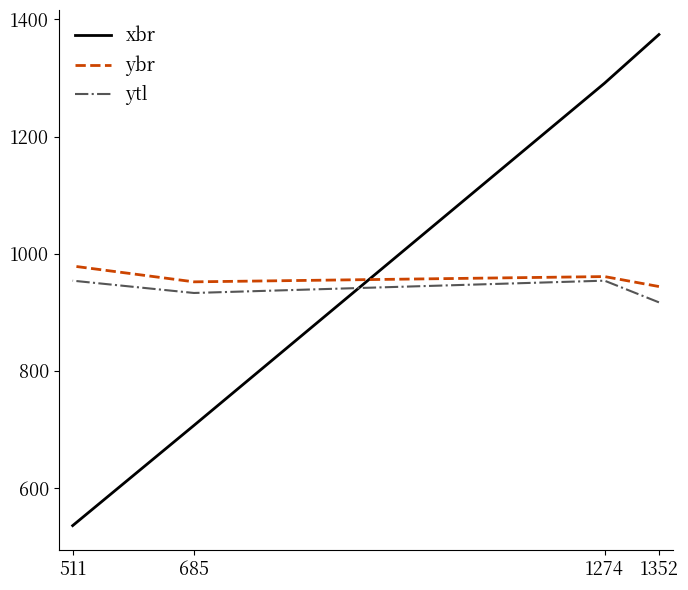

List the series in order of their peak value, highest first.

xbr, ybr, ytl